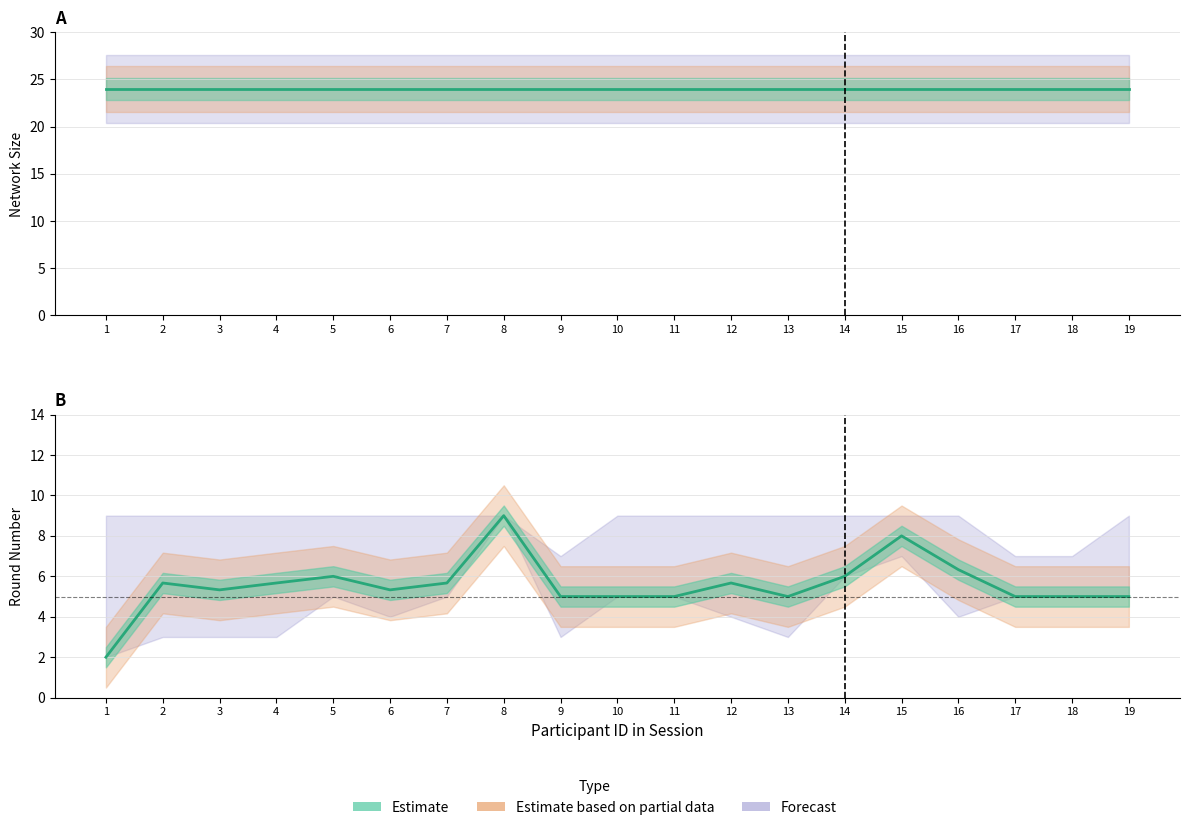

The network_size series shows 5.9 at 17. True or false?

False